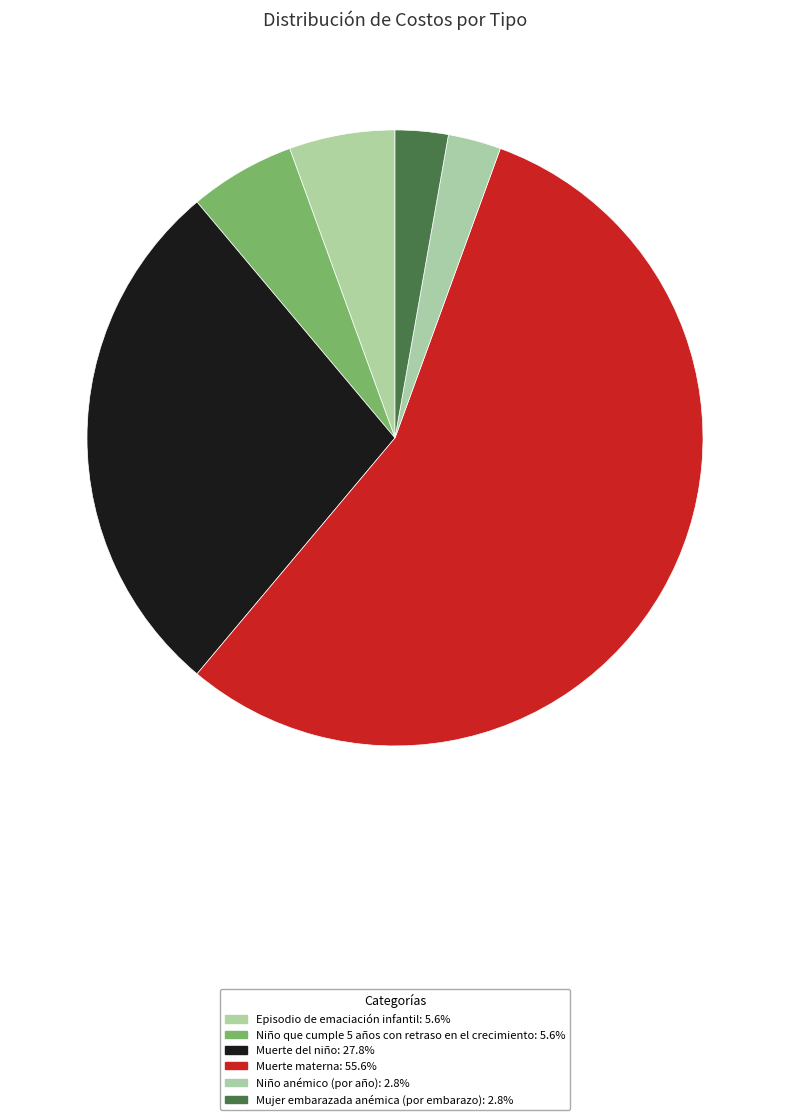

To the nearest percent, what is the average slice percentage?

17%